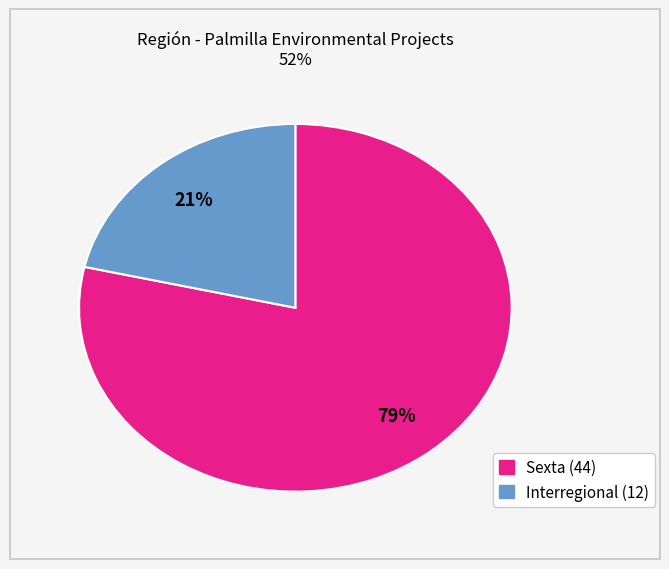

How many segments does this pie chart have?

2